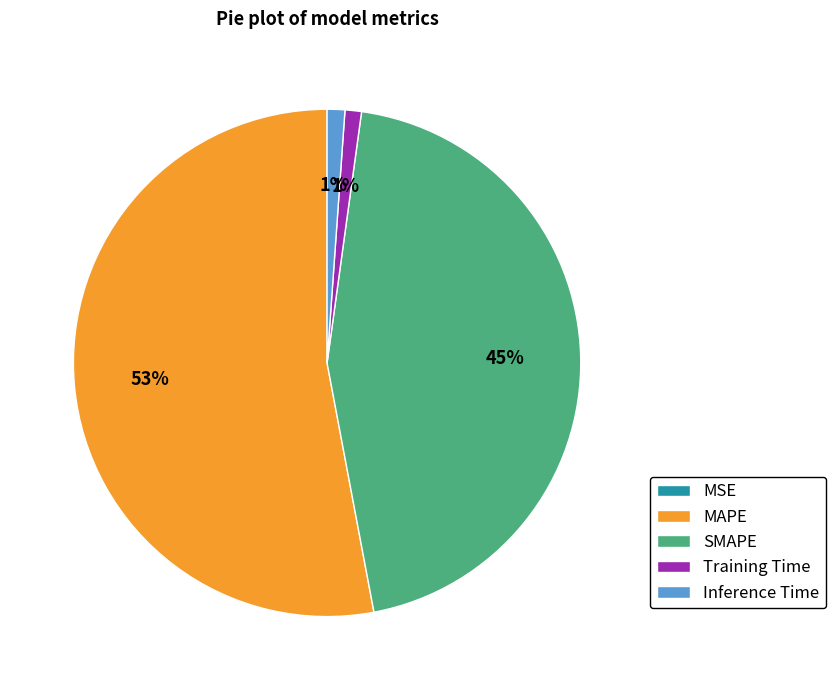

Combined, do Inference Time and SMAPE account for over 50%?

No